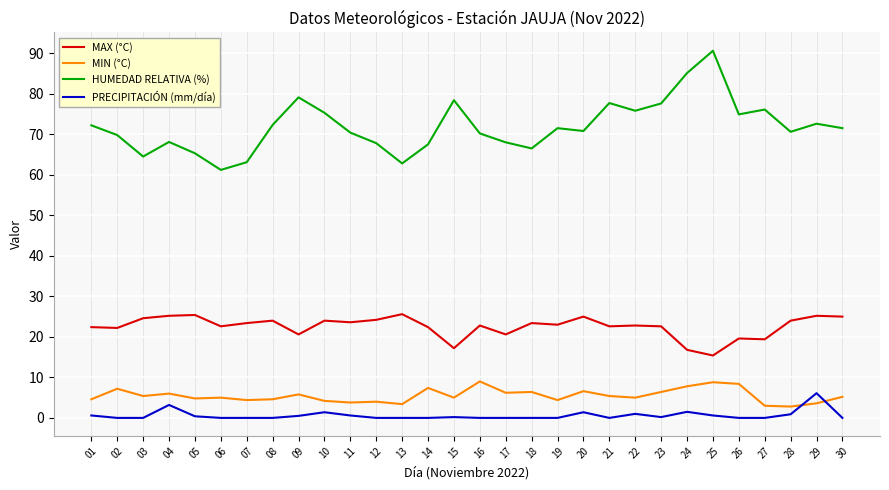

Is it true that MIN (°C) equals 7.2 at 02?

True